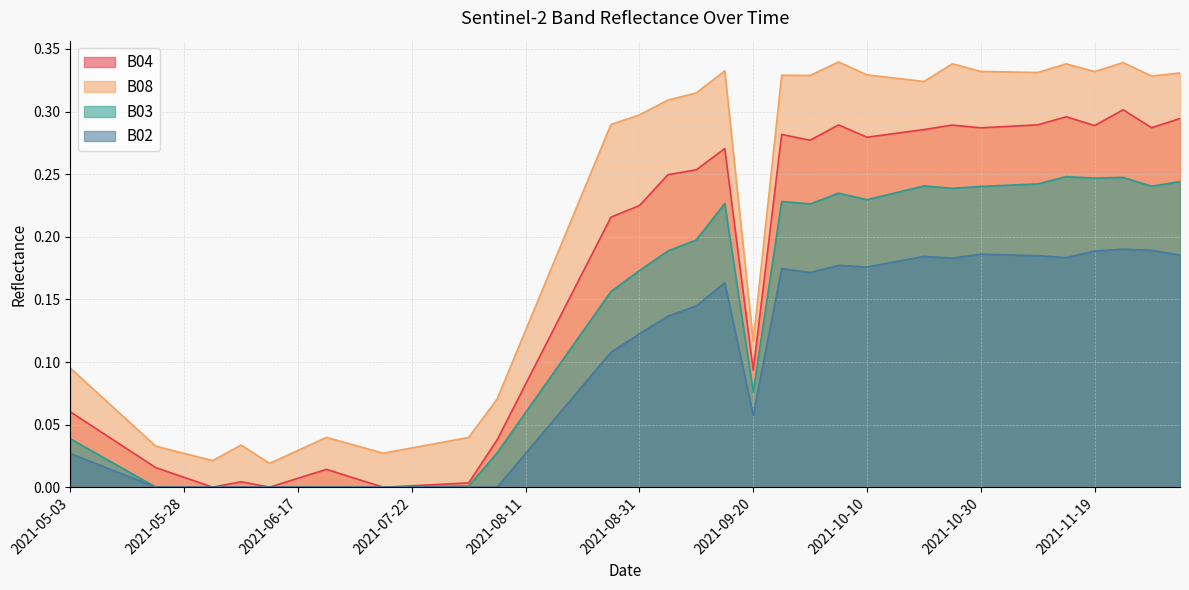

True or false: B03 has a value of 0.2 at 2021-11-14.

True